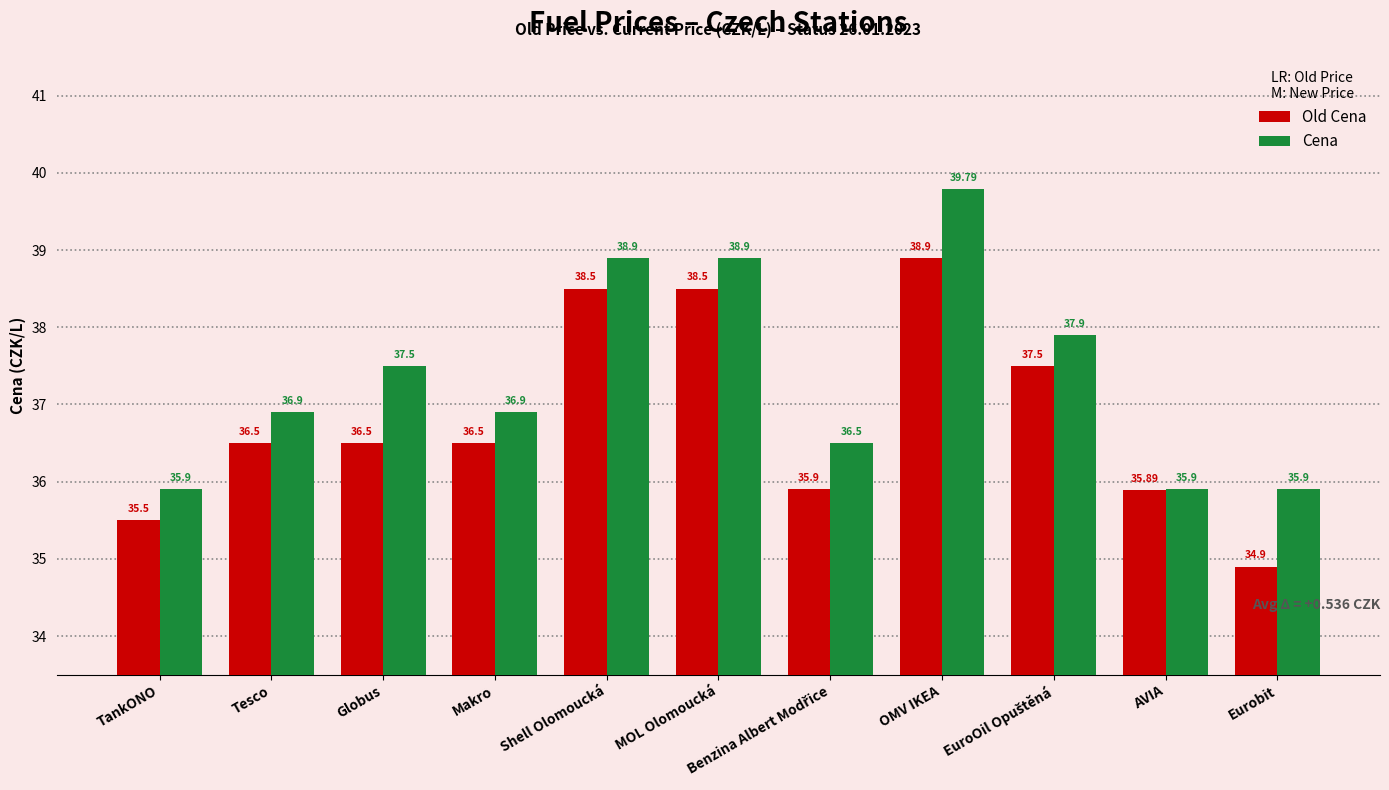

What is the average value of the Old Cena series?

36.8